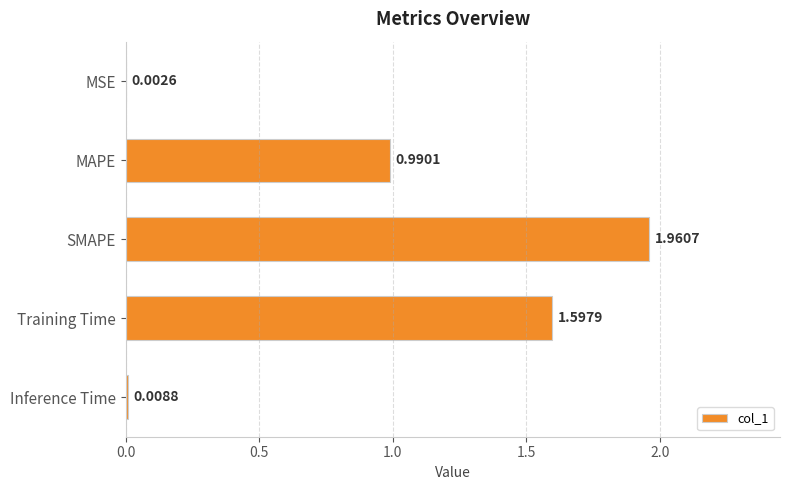

How many categories are shown in the chart?

5